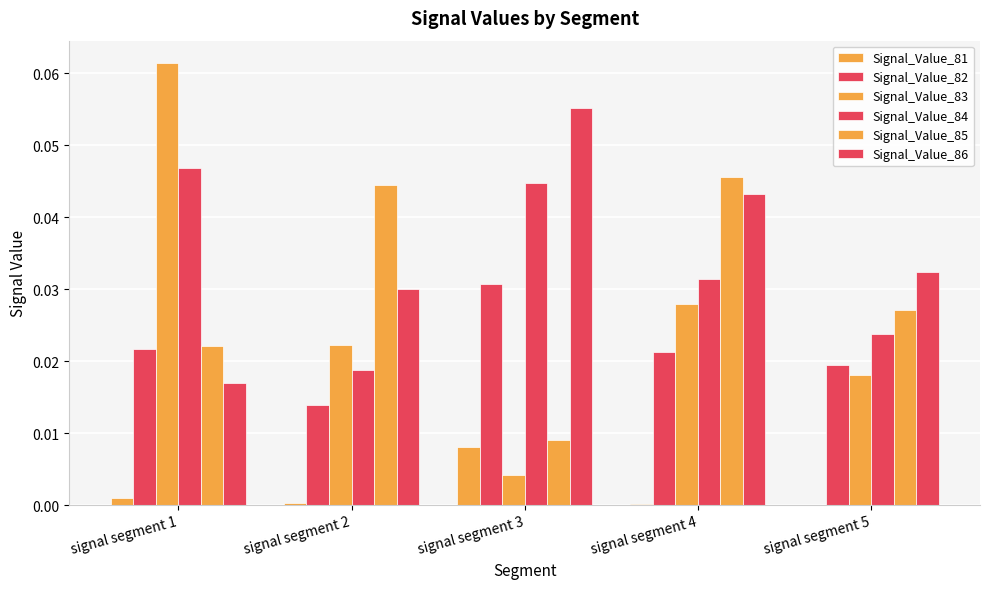

The value of Signal_Value_83 at signal segment 4 is 0.0. True or false?

False